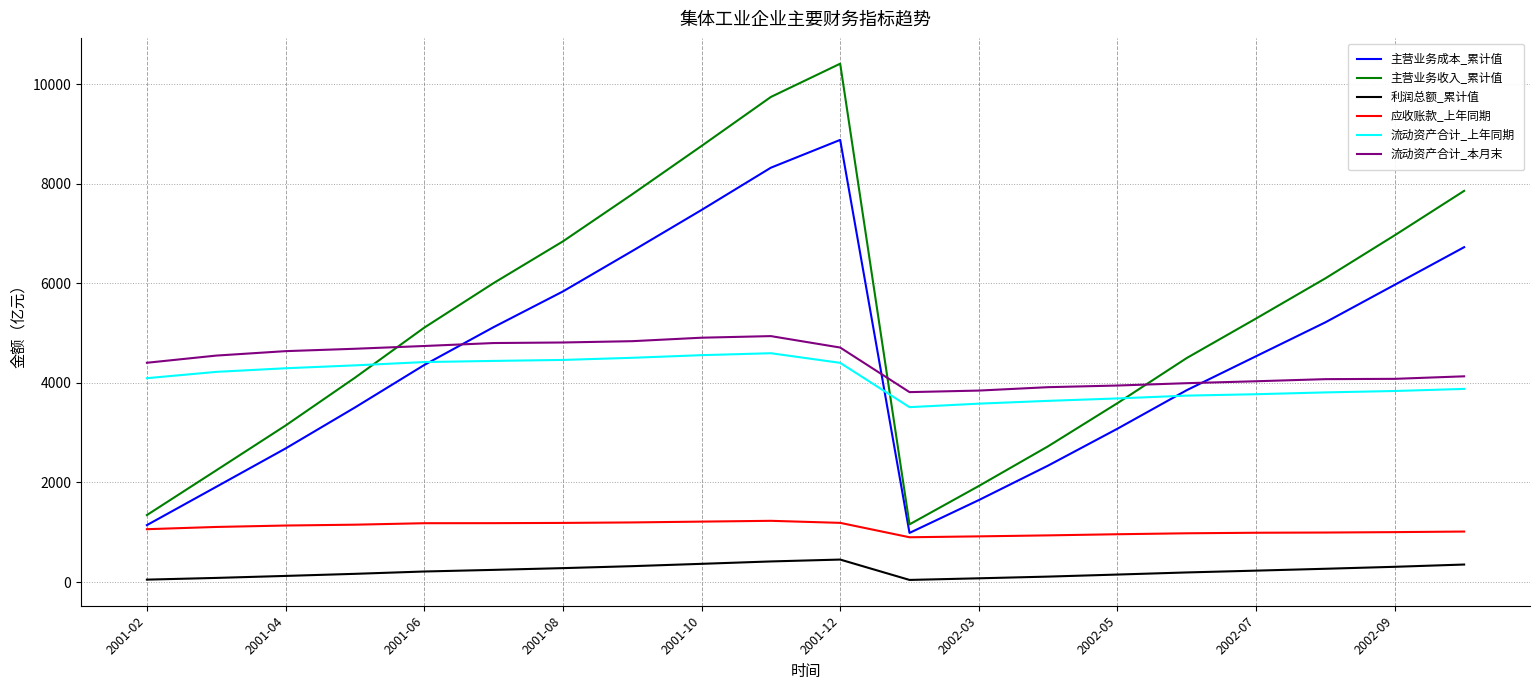

Which series has the largest total across all categories?

主营业务收入_累计值